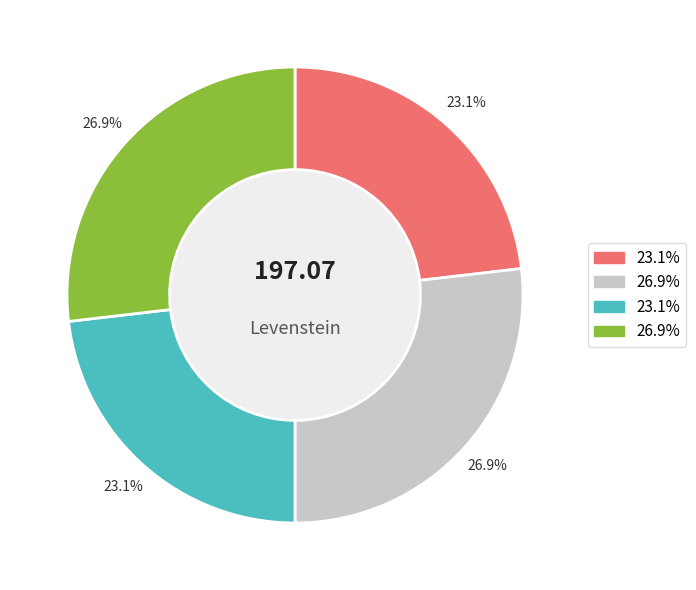

To the nearest percent, what is the difference between the largest and smallest slice percentages?

4%